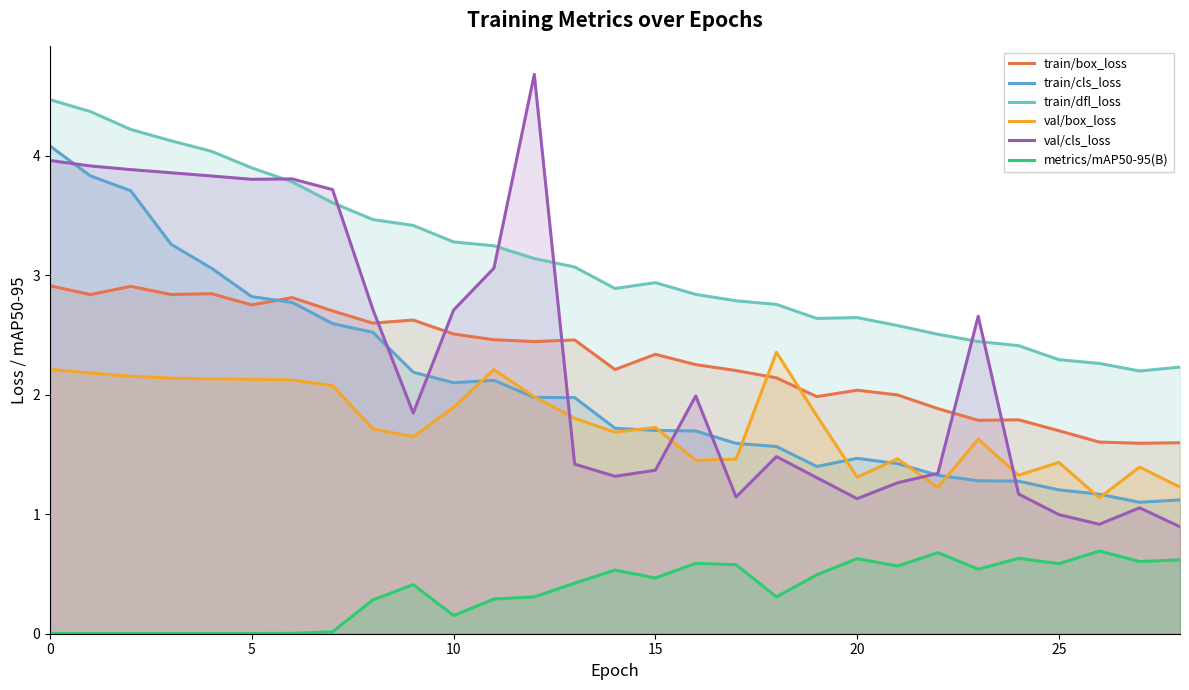

What is the spread (max minus min) of values at 16?

2.3